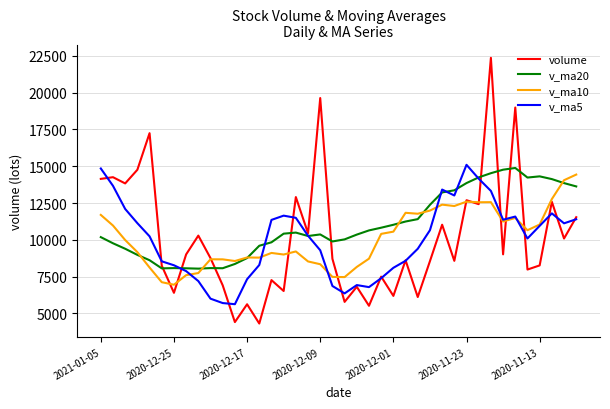

Which series has the largest range (max minus min)?

volume